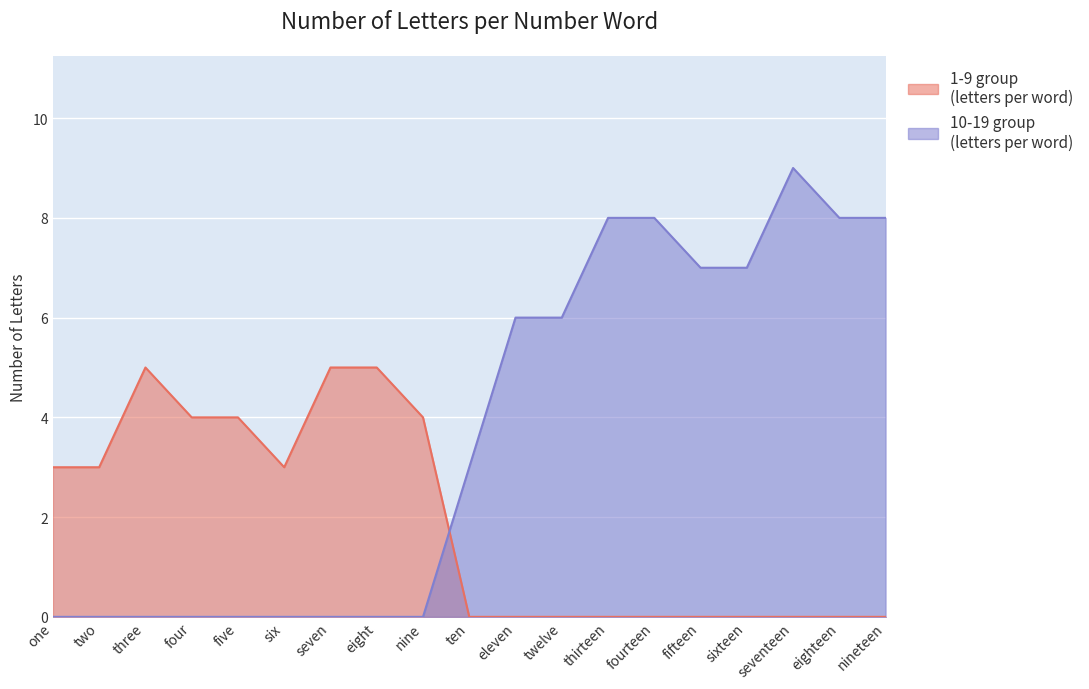

What is the sum of all 10-19 group values?

70